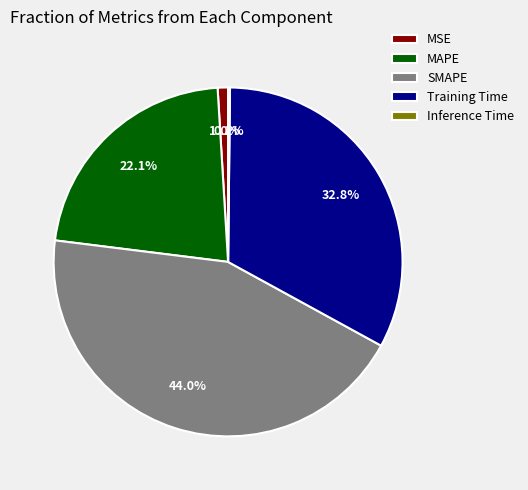

Which category has the biggest portion of the pie?

SMAPE